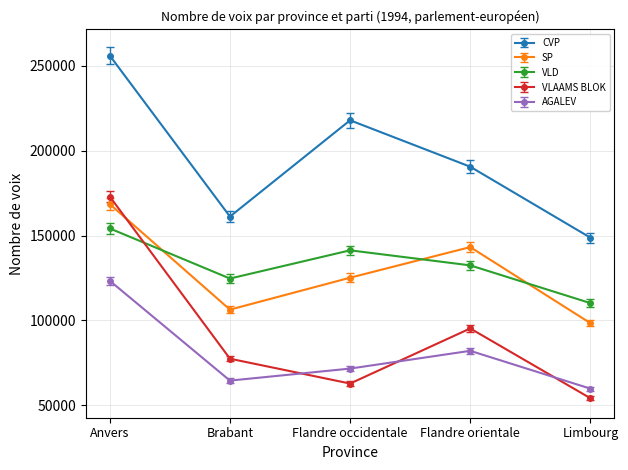

True or false: AGALEV has a value of 102047 at Limbourg.

False